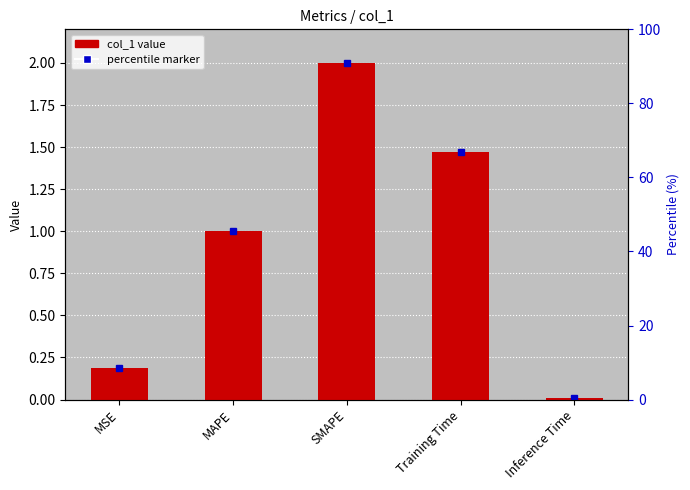

What is the value of the 3rd bar from the left?

2.0